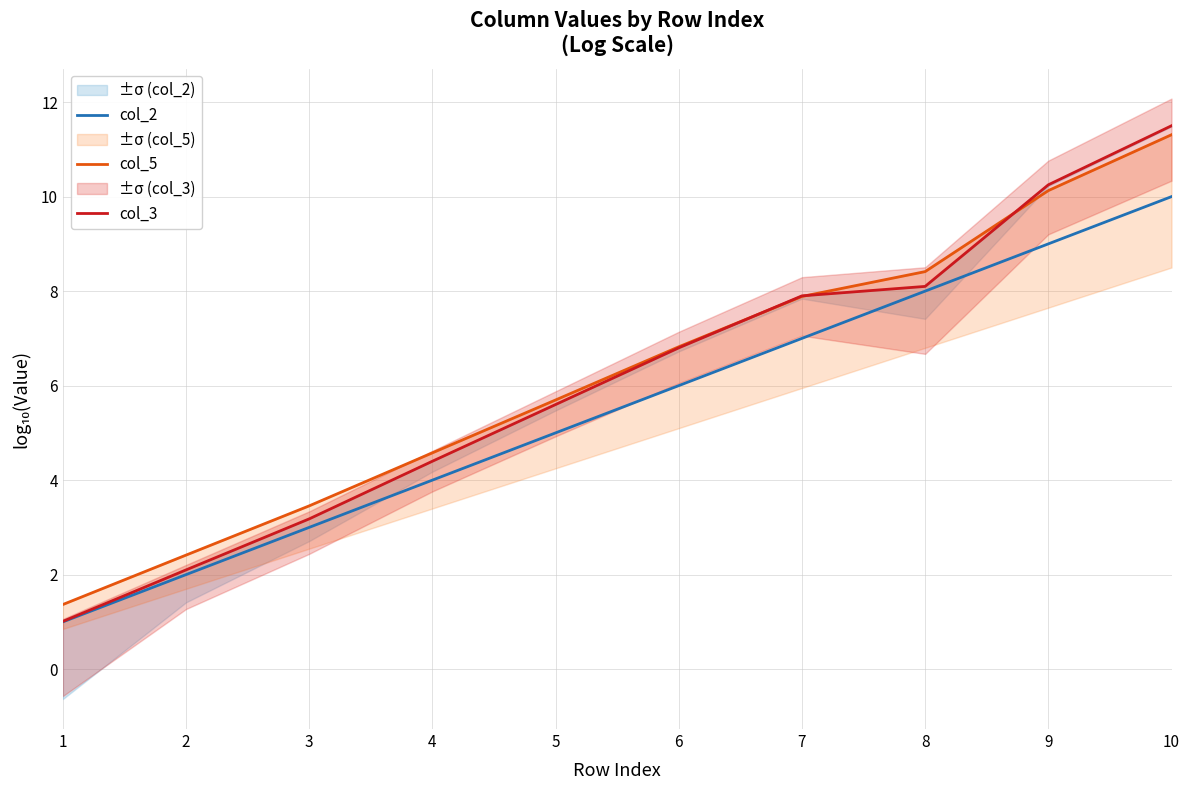

What is the average value of the col_5 series?

6.2